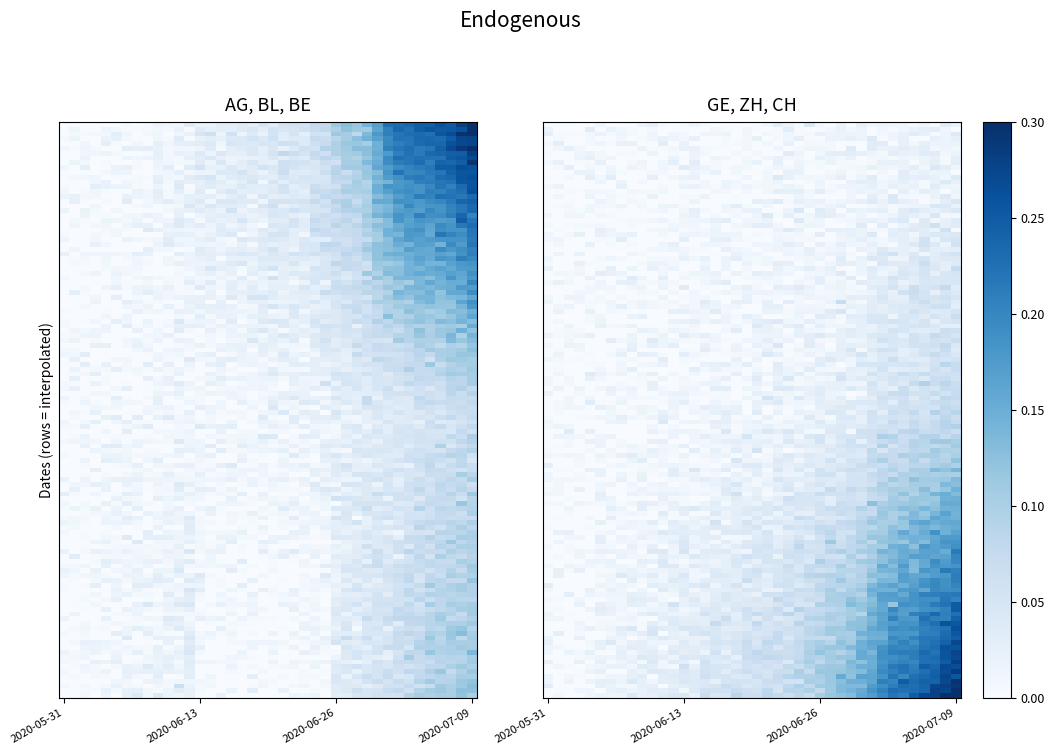

Is the value of CH at 2020-07-04 greater than the value of BL at 2020-06-29?

Yes